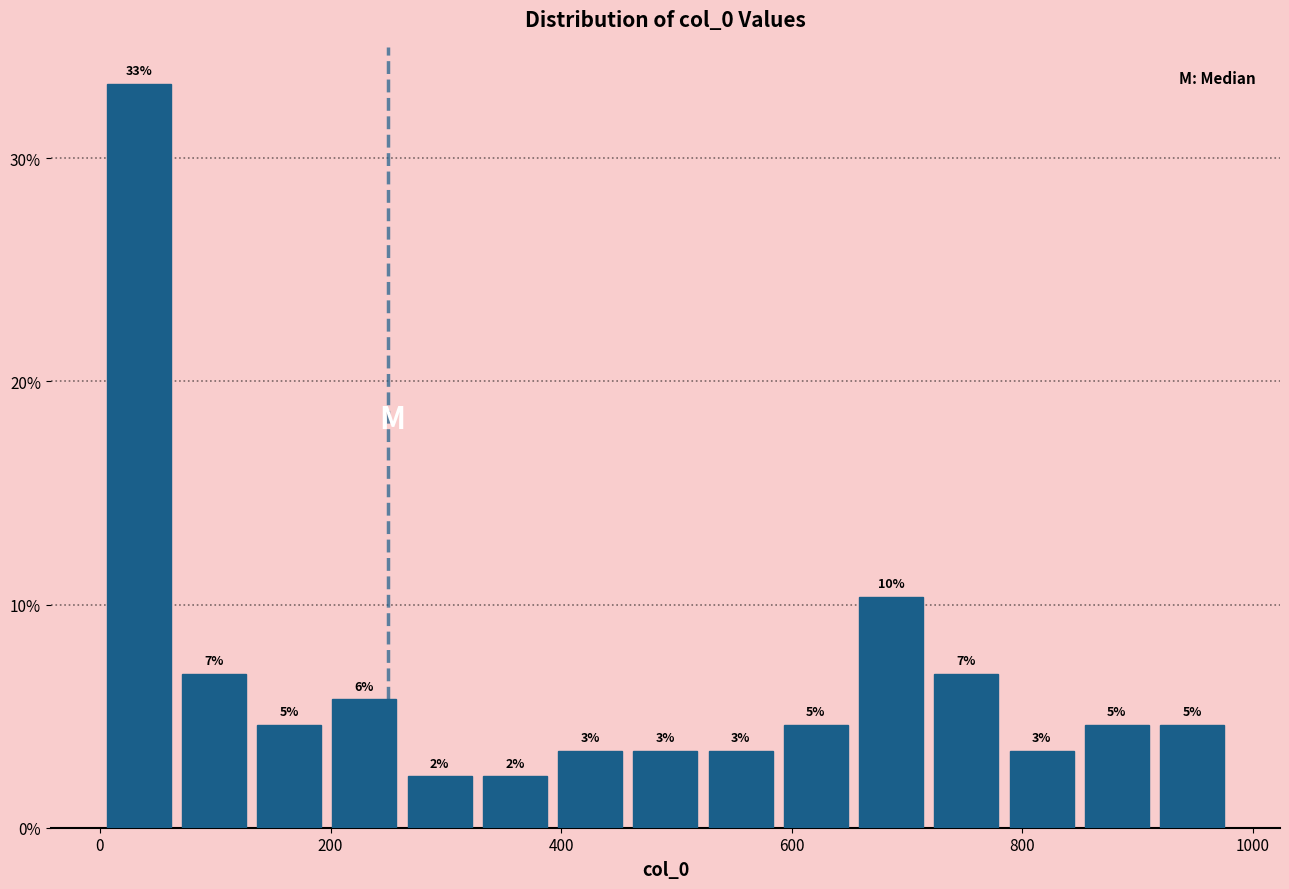

Read against the x-axis, roughly where is the centre of the tallest bar?

40